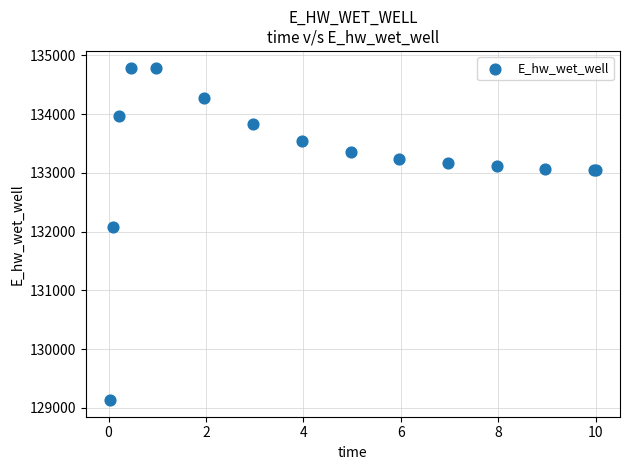

What Y value in the scatter plot is closest to 131961?

132084.6